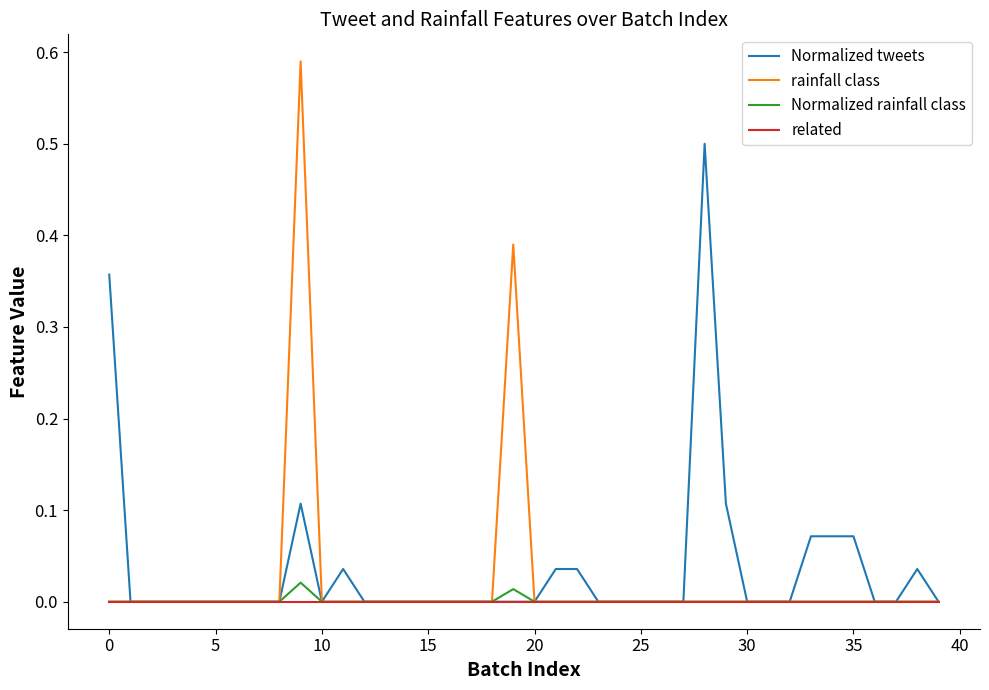

What is the highest value of the Normalized tweets series?

0.5